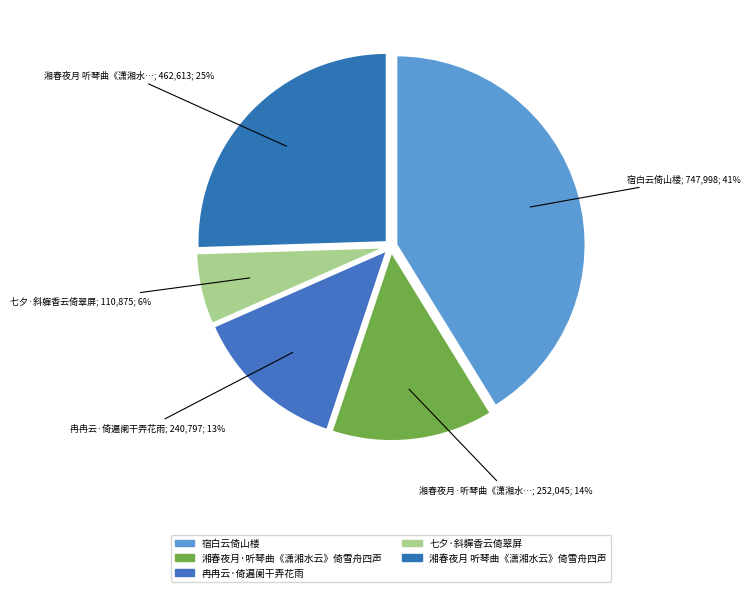

How many segments does this pie chart have?

5